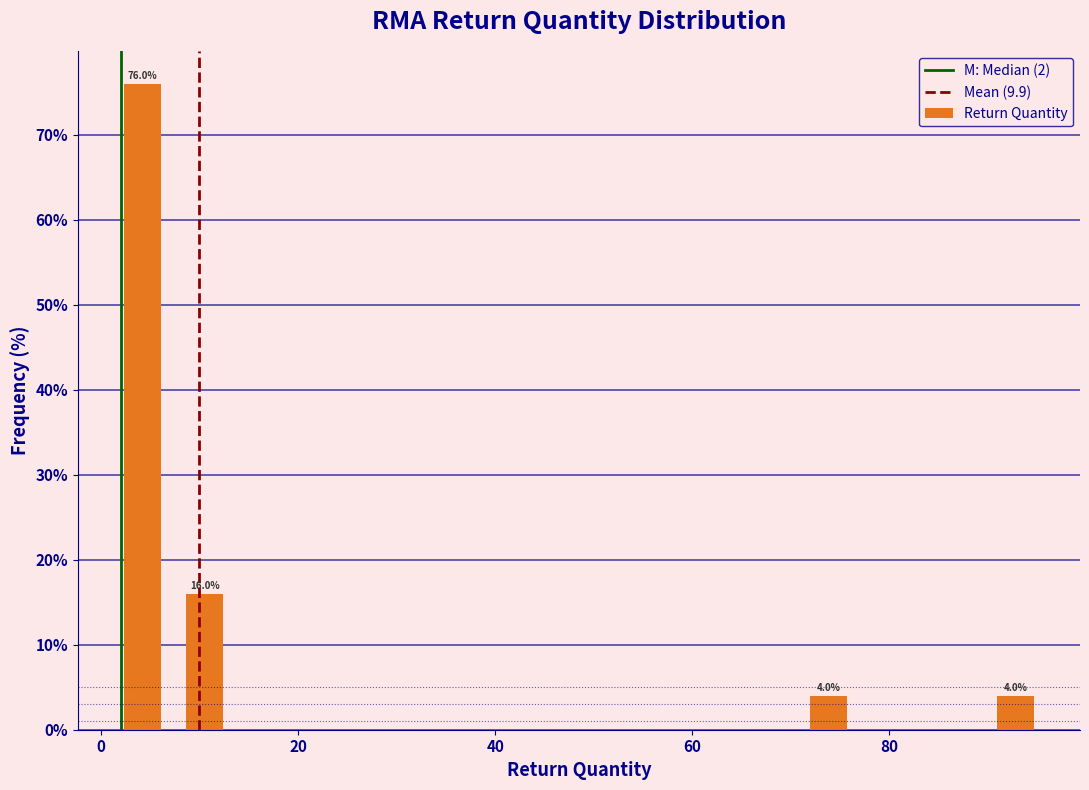

Around what value on the x-axis is the tallest bar? Give the approximate position of its centre, as read against the axis.

4